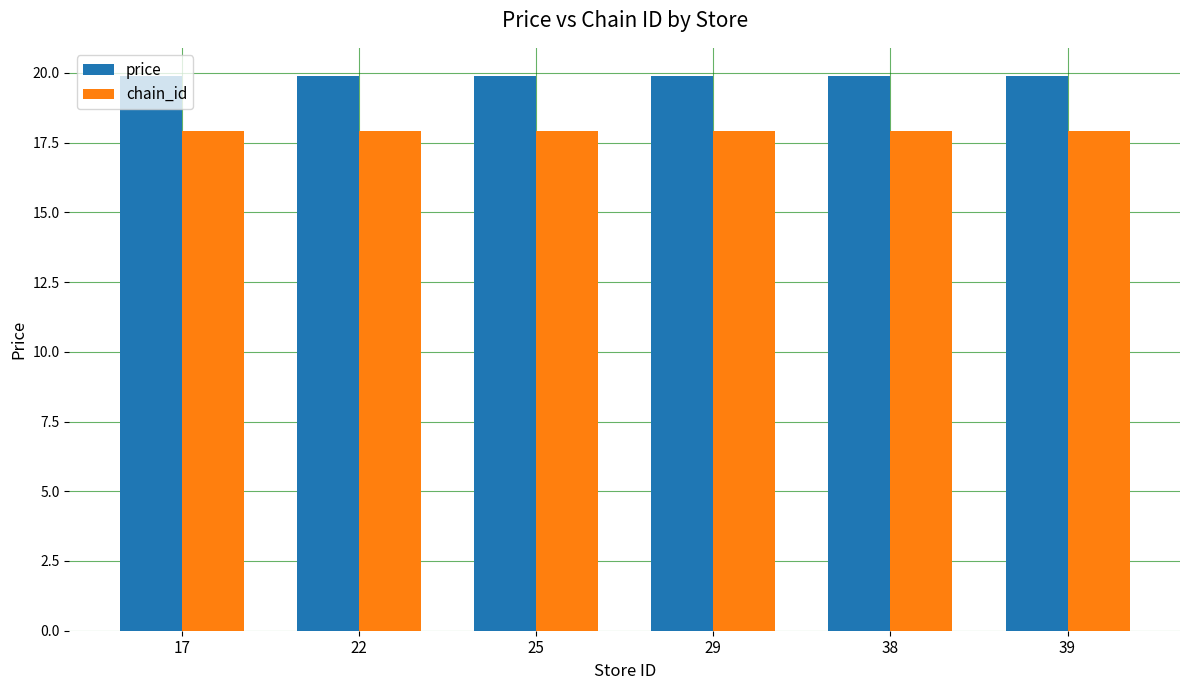

What is the total value across all series at 17?

37.8